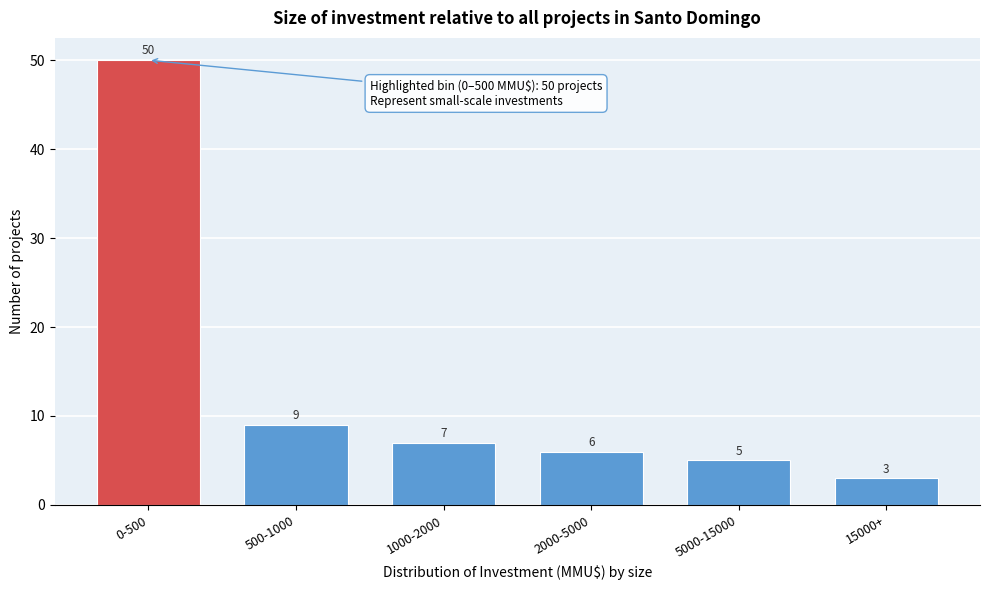

Reading left to right, what are all the values shown in this chart?

0-500=50	500-1000=9	1000-2000=7	2000-5000=6	5000-15000=5	15000+=3